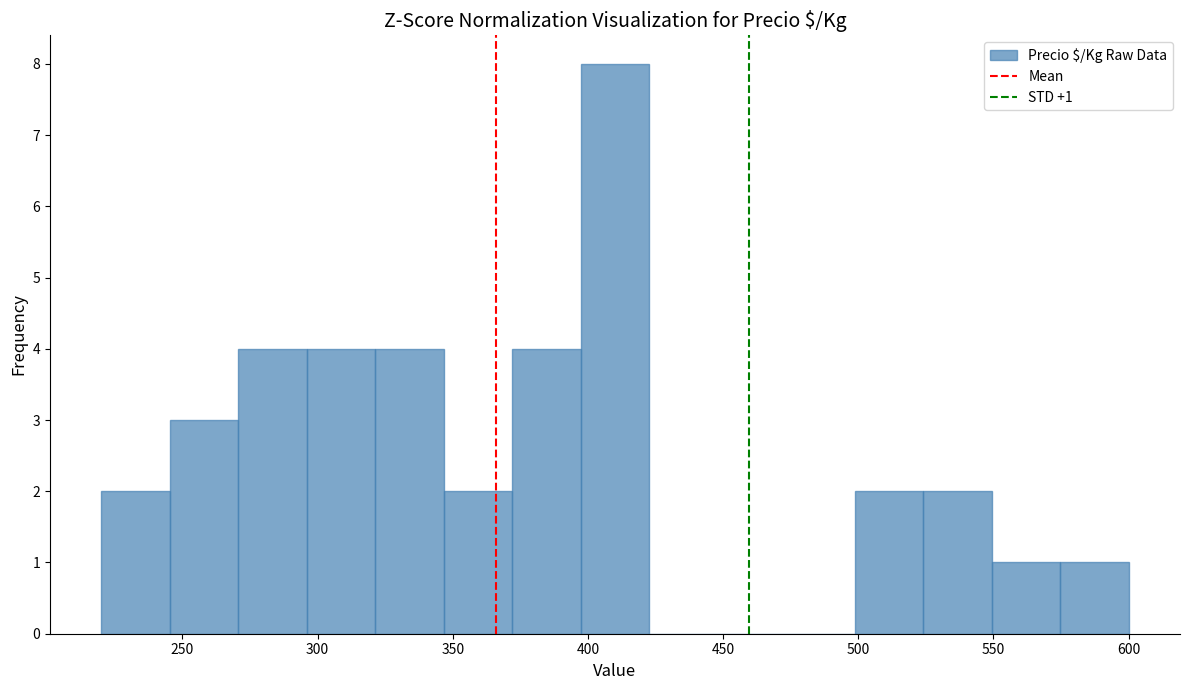

Over which range of the x-axis is the bar tallest?

395 to 425